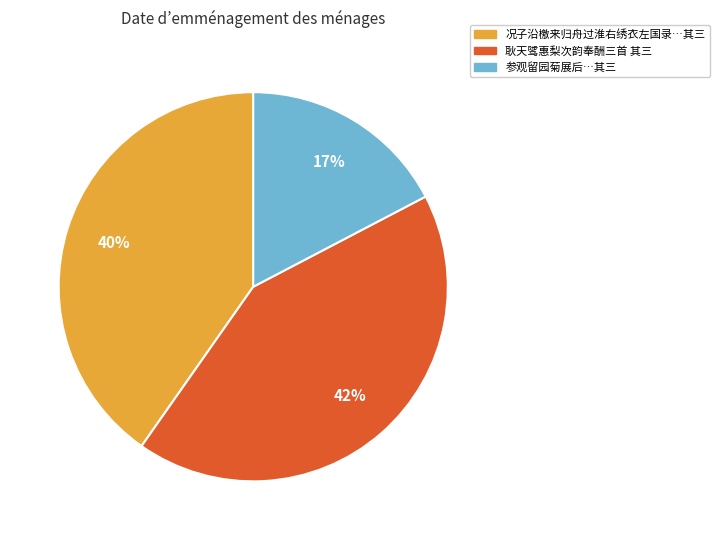

The 耿天骘惠梨次韵奉酬三首 其三 slice represents 30% of the pie. True or false?

False